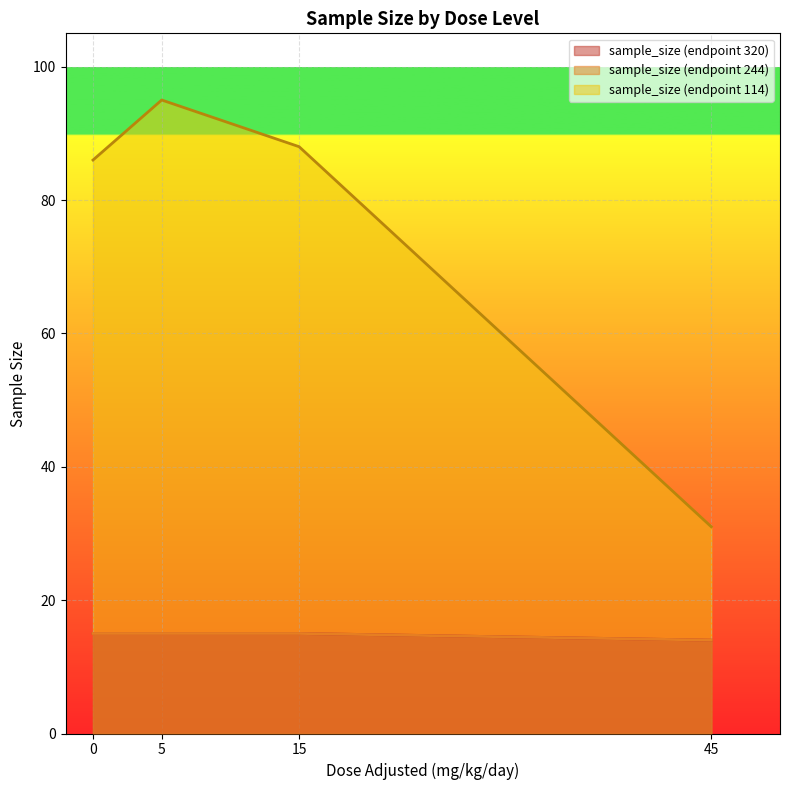

At how many categories does at least one series exceed 91?

1